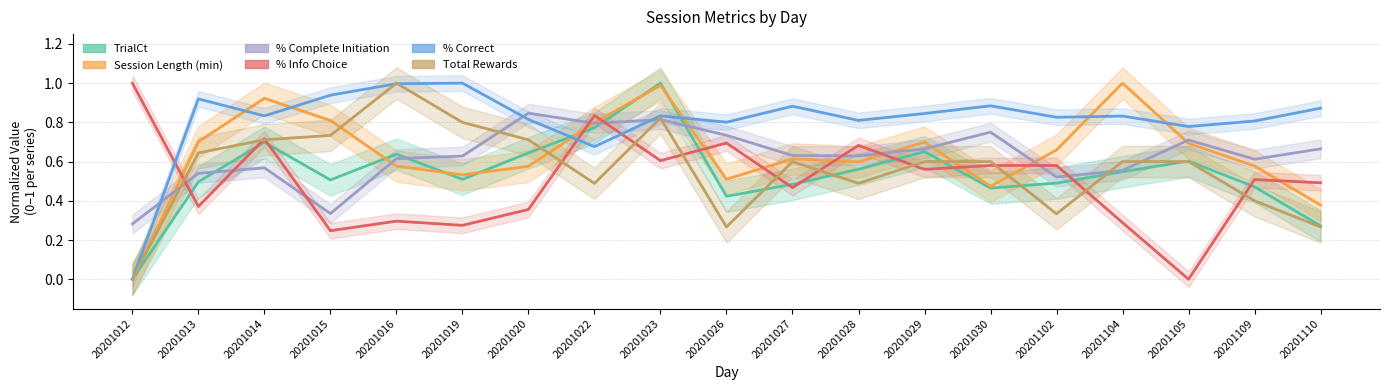

Which category has the highest value in the TrialCt series?

20201023